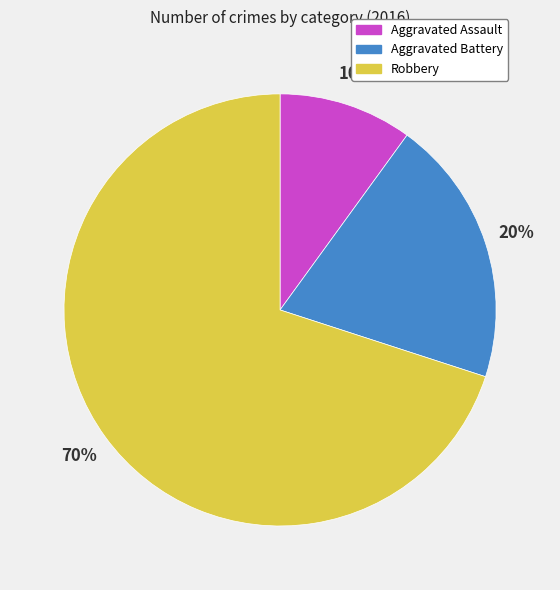

Count the number of slices in the pie.

3